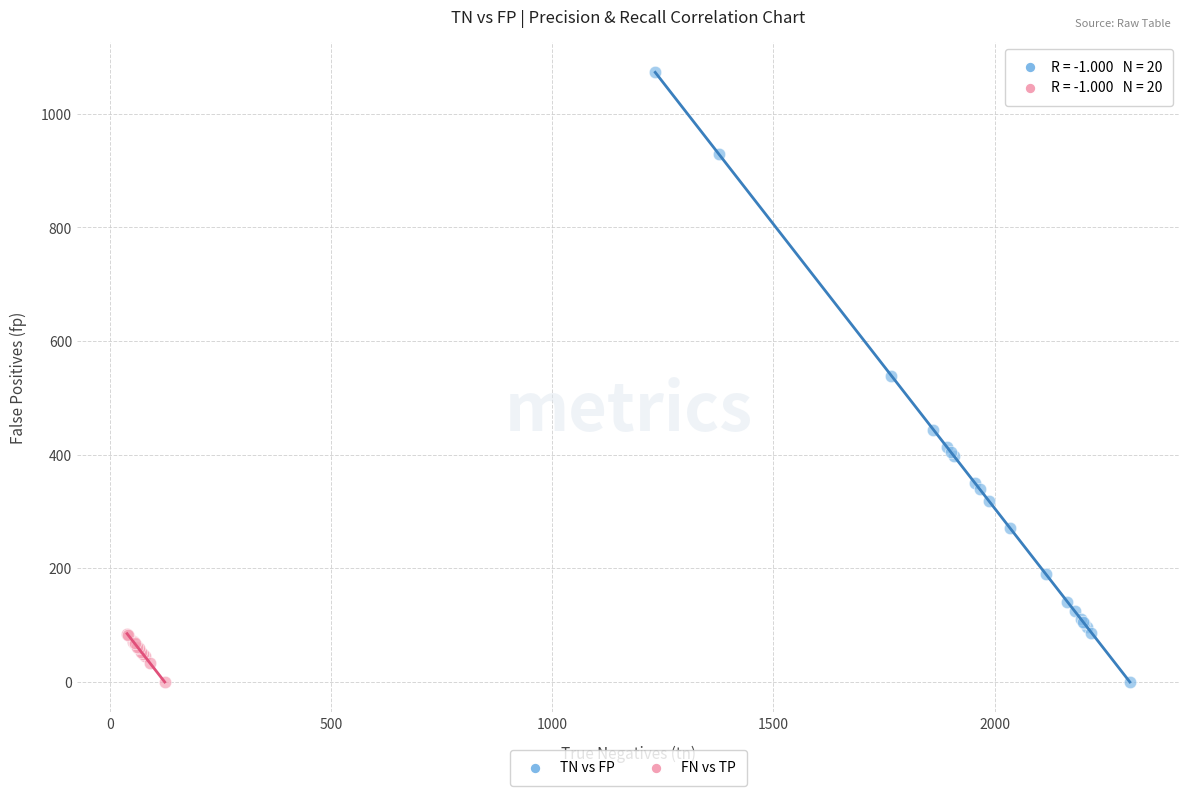

Which series reaches the maximum Y coordinate?

TN vs FP